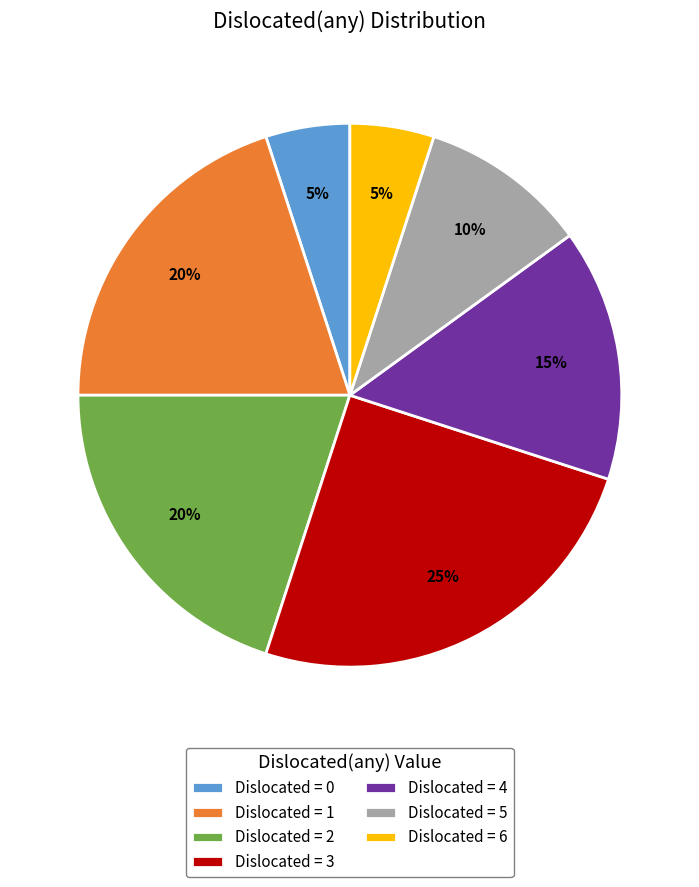

Is Dislocated = 3 the majority of the pie?

No